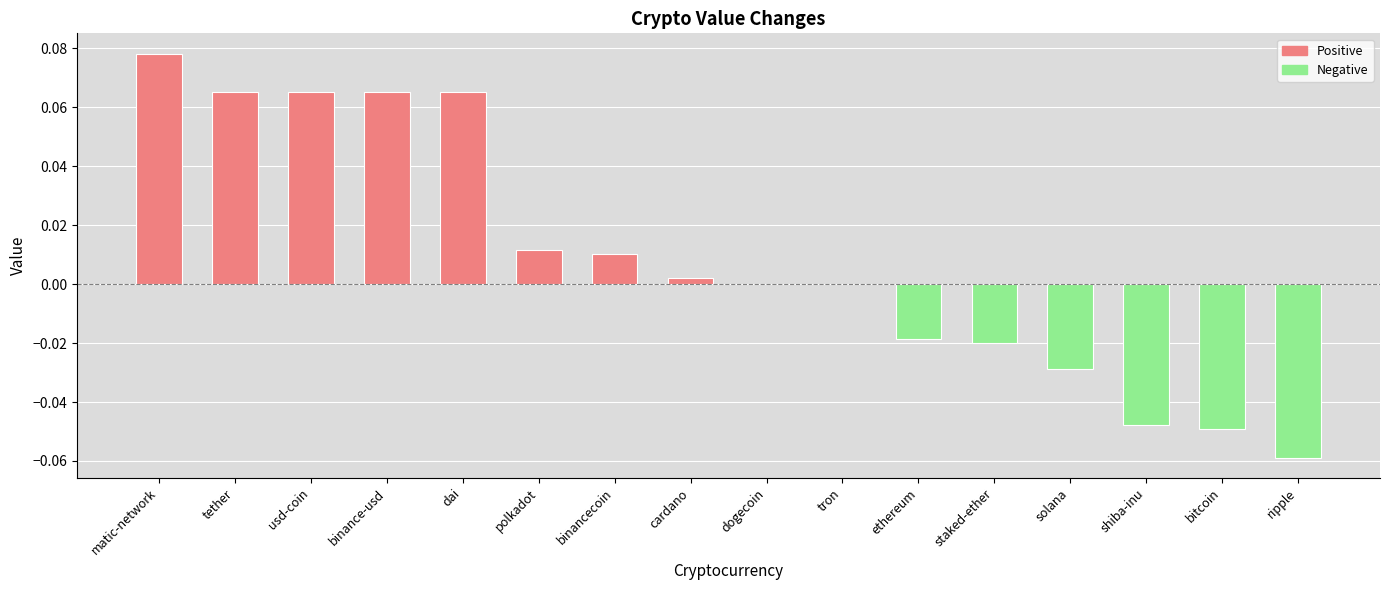

Is it true that the value at dogecoin is 0.1?

False